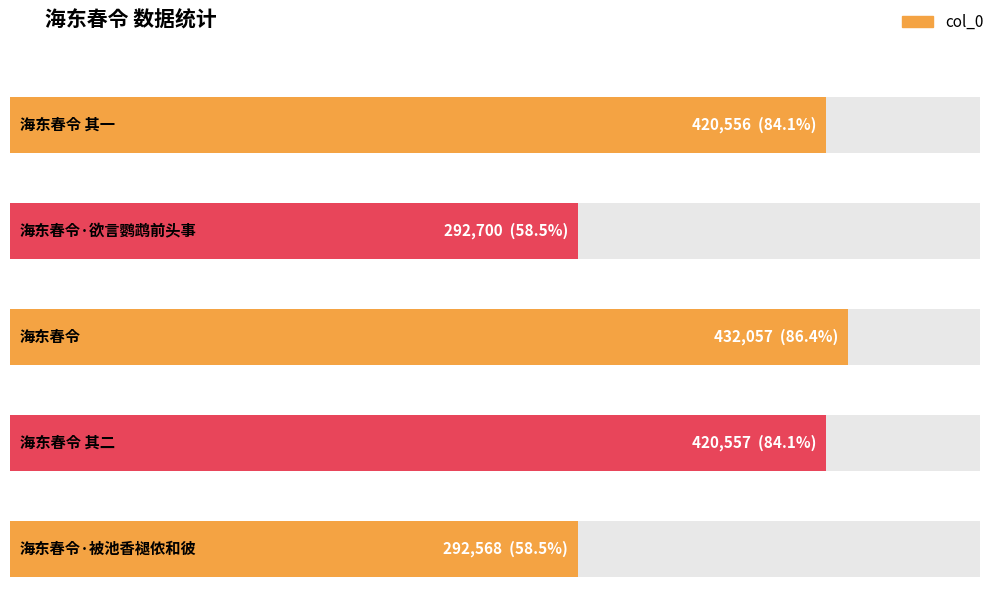

Which category has the lowest value across all series?

海东春令·被池香褪侬和彼